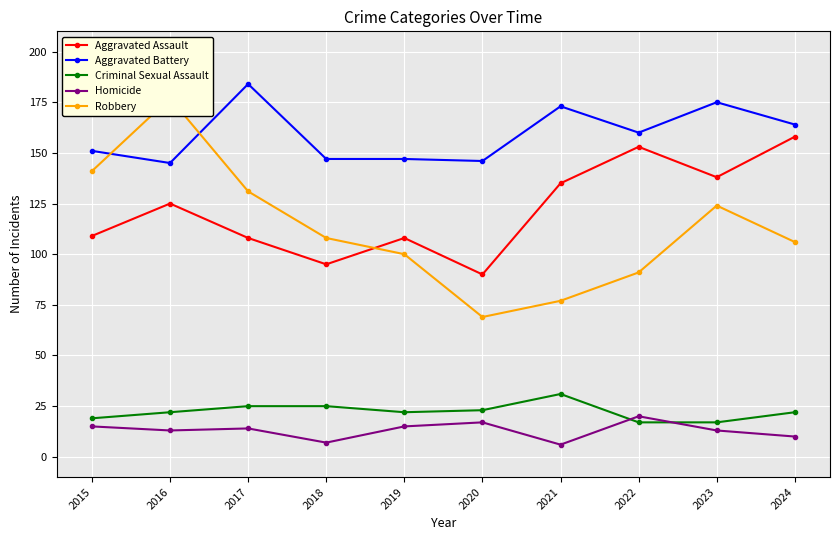

How many intersections are there between Aggravated Battery and Robbery?

2